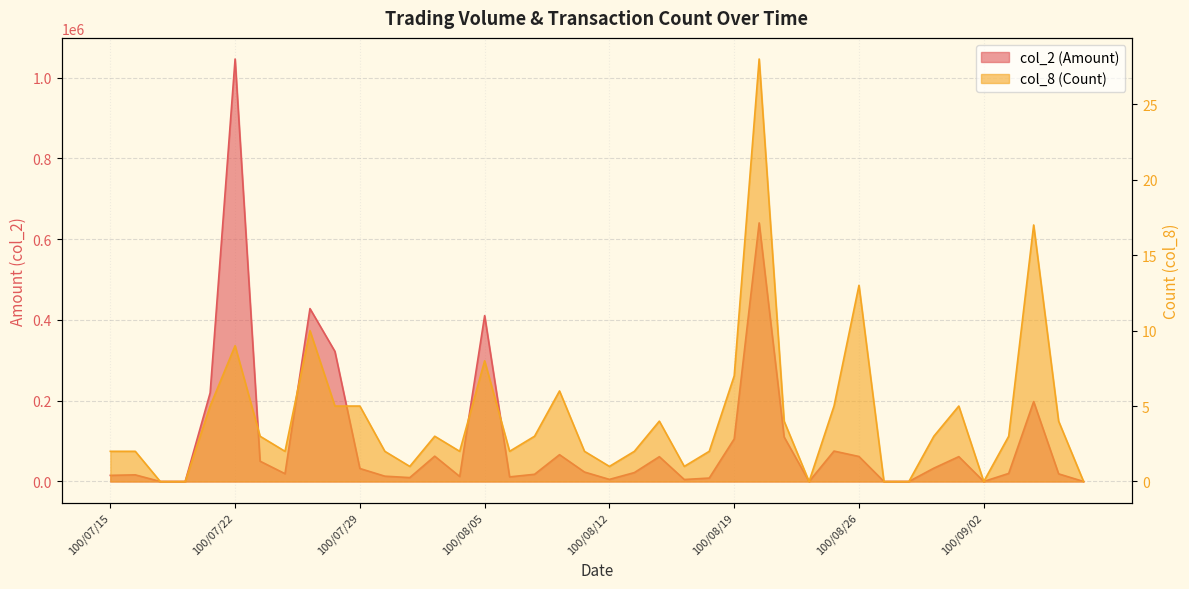

Reading right to left, transcribe all the data shown in this chart.

col_2 (Amount): 100/09/08=0	100/09/07=18940	100/09/06=197930	100/09/05=20000	100/09/02=0	100/09/01=61560	100/08/31=32990	100/08/30=0	100/08/29=0	100/08/26=61900	100/08/25=75340	100/08/24=0	100/08/23=110340	100/08/22=640400	100/08/19=105400	100/08/18=8500	100/08/17=4900	100/08/16=61450	100/08/15=22090	100/08/12=5200	100/08/11=23400	100/08/10=66360	100/08/09=17850	100/08/08=11400	100/08/05=410790	100/08/04=12450	100/08/03=62700	100/08/02=9660	100/08/01=13170	100/07/29=32160	100/07/28=322130	100/07/27=428220	100/07/26=19300	100/07/25=50300	100/07/22=1046250	100/07/21=219480	100/07/20=0	100/07/19=0	100/07/18=16450	100/07/15=15200
col_8 (Count): 100/09/08=0	100/09/07=4	100/09/06=17	100/09/05=3	100/09/02=0	100/09/01=5	100/08/31=3	100/08/30=0	100/08/29=0	100/08/26=13	100/08/25=5	100/08/24=0	100/08/23=4	100/08/22=28	100/08/19=7	100/08/18=2	100/08/17=1	100/08/16=4	100/08/15=2	100/08/12=1	100/08/11=2	100/08/10=6	100/08/09=3	100/08/08=2	100/08/05=8	100/08/04=2	100/08/03=3	100/08/02=1	100/08/01=2	100/07/29=5	100/07/28=5	100/07/27=10	100/07/26=2	100/07/25=3	100/07/22=9	100/07/21=5	100/07/20=0	100/07/19=0	100/07/18=2	100/07/15=2